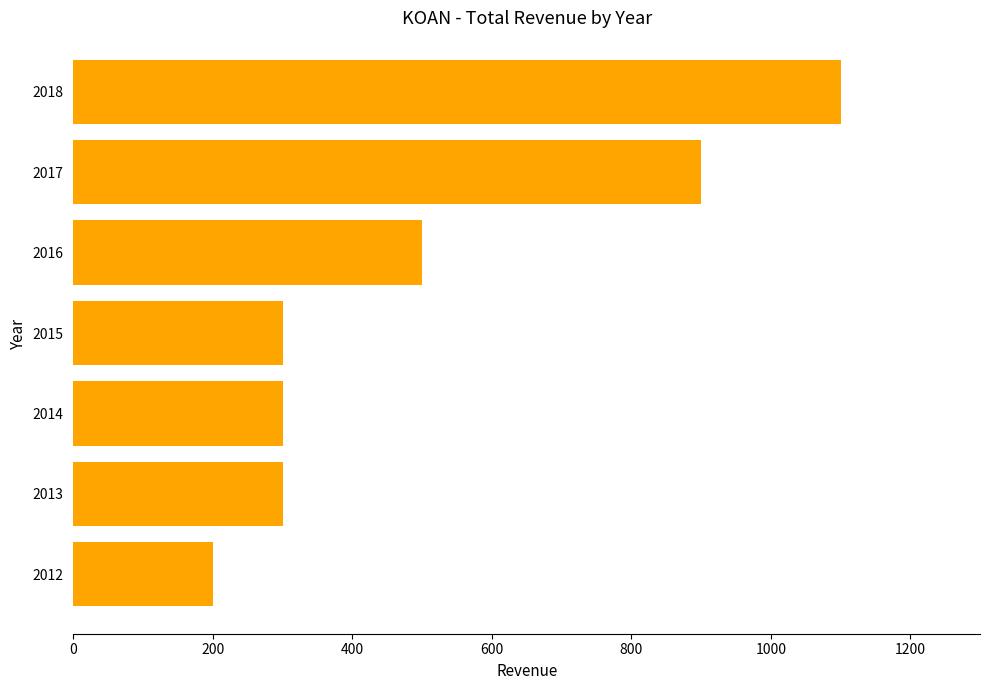

Reading top to bottom, what are all the values shown in this chart?

2018=1100	2017=900	2016=500	2015=300	2014=300	2013=300	2012=200